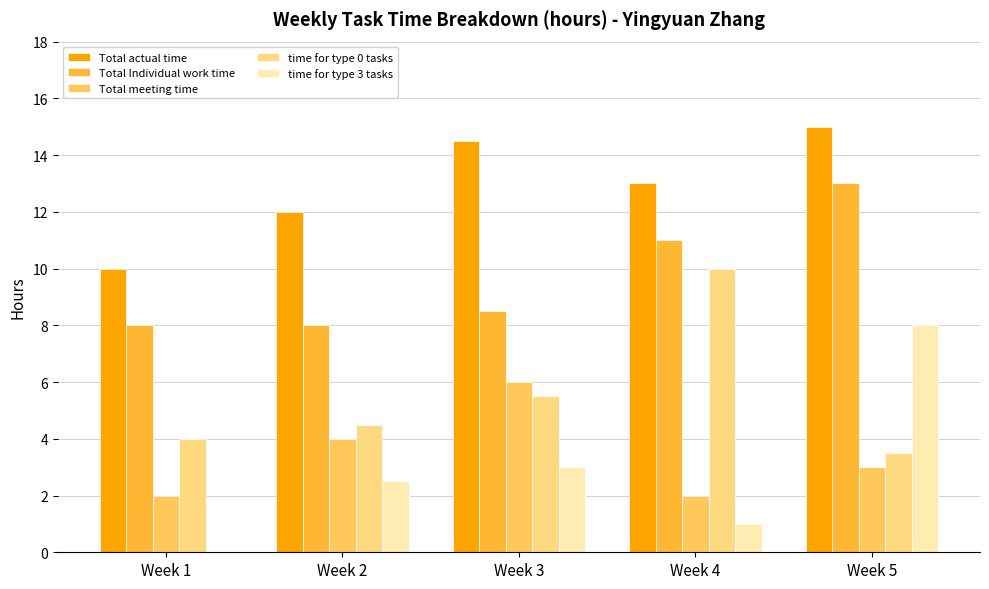

The value of Total Individual work time at Week 3 is 8.5. True or false?

True